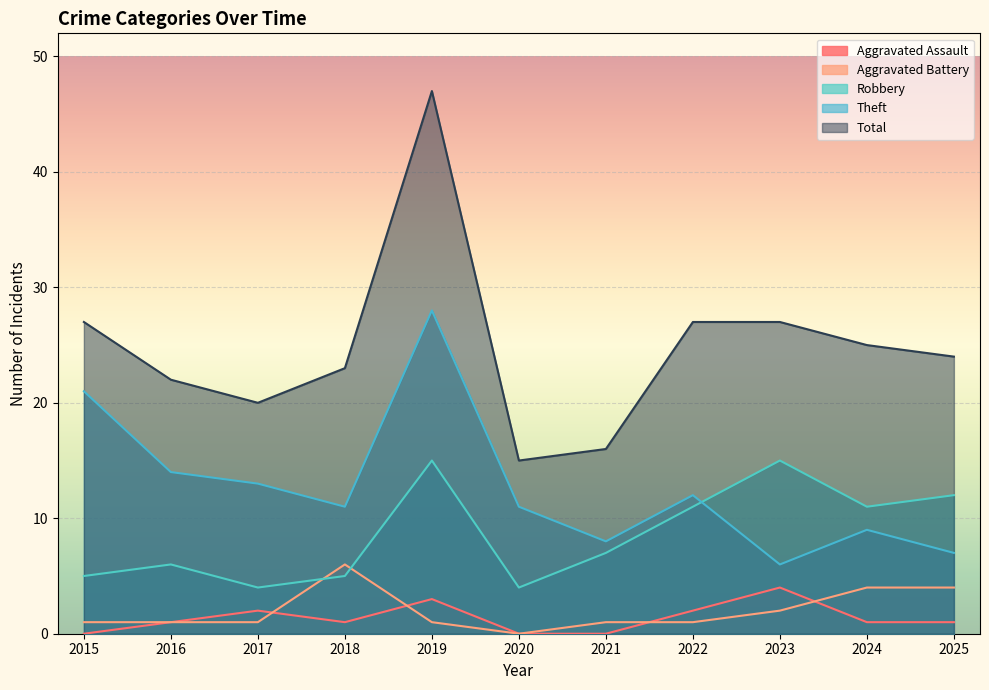

How many data points in Total are less than 24?

5